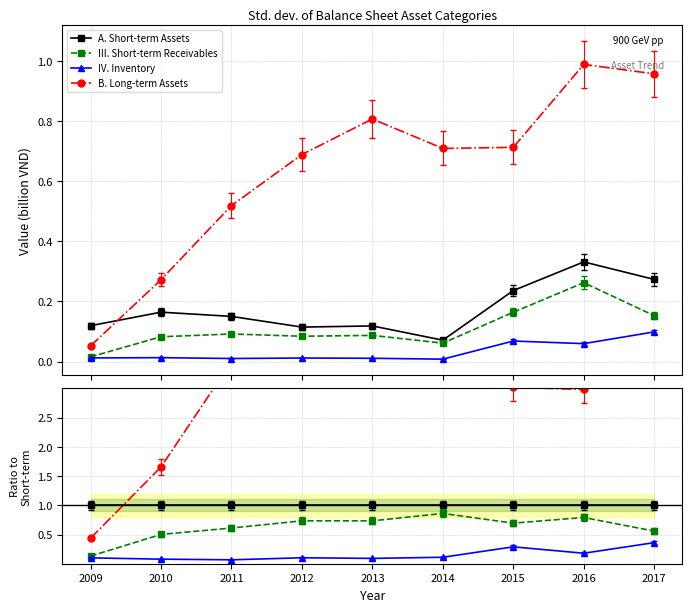

How many interior local valleys does the III. Short-term Receivables series have?

2